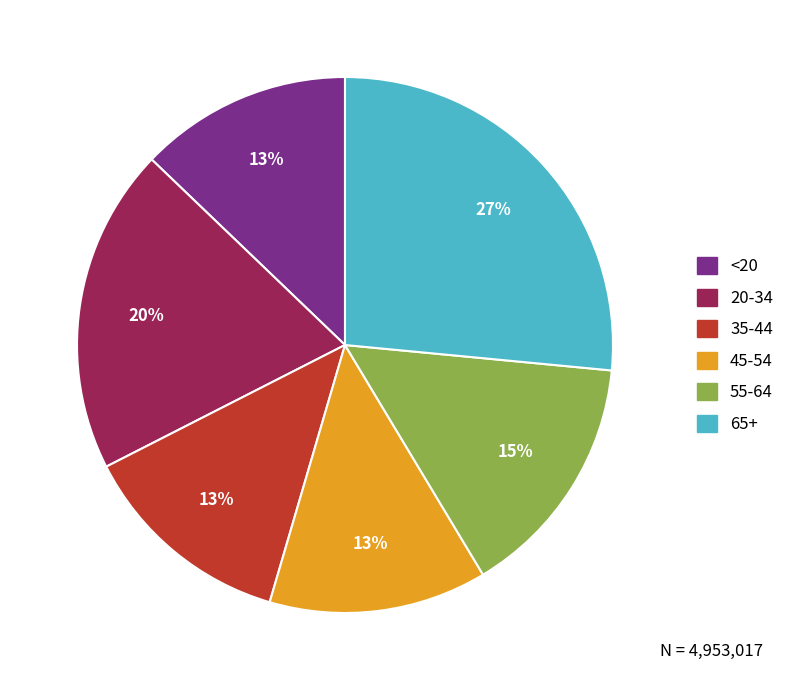

To the nearest percent, what is the combined percentage of <20 and 55-64?

28%